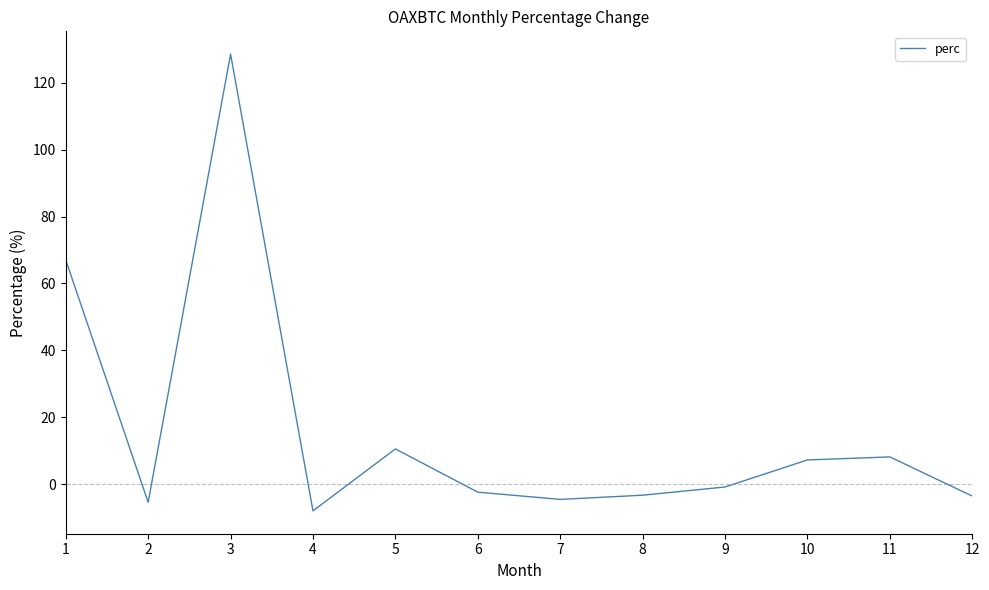

What is the change in value from 2 to 3?

+134.0